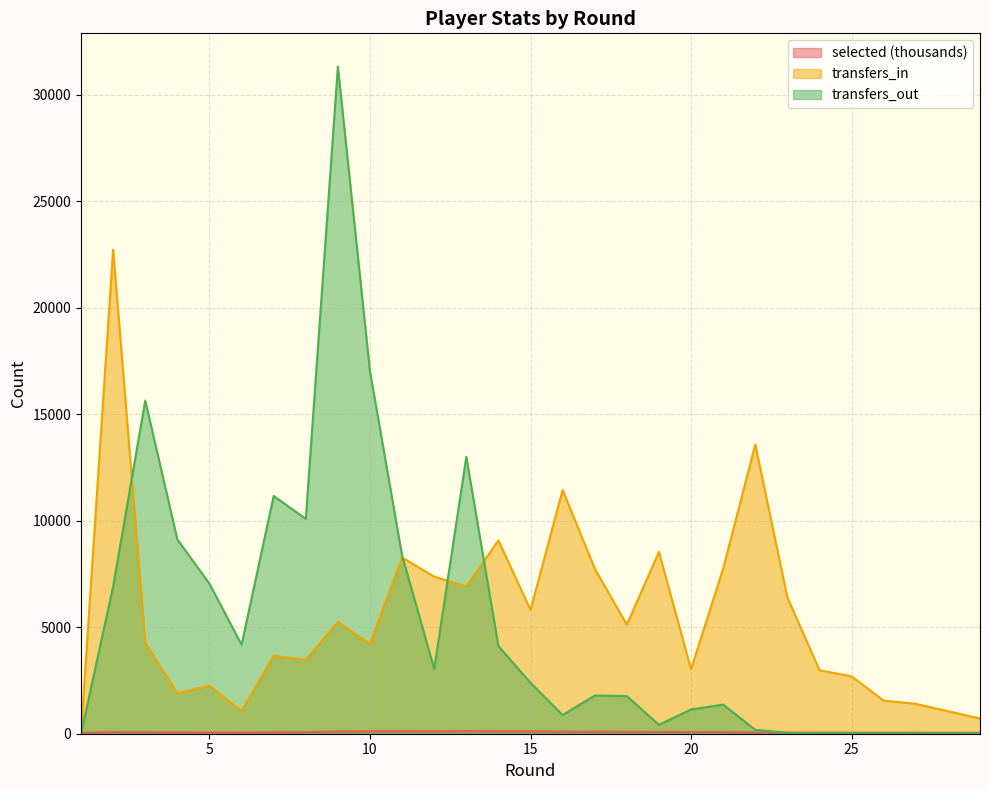

Which series has the largest total across all categories?

transfers_in